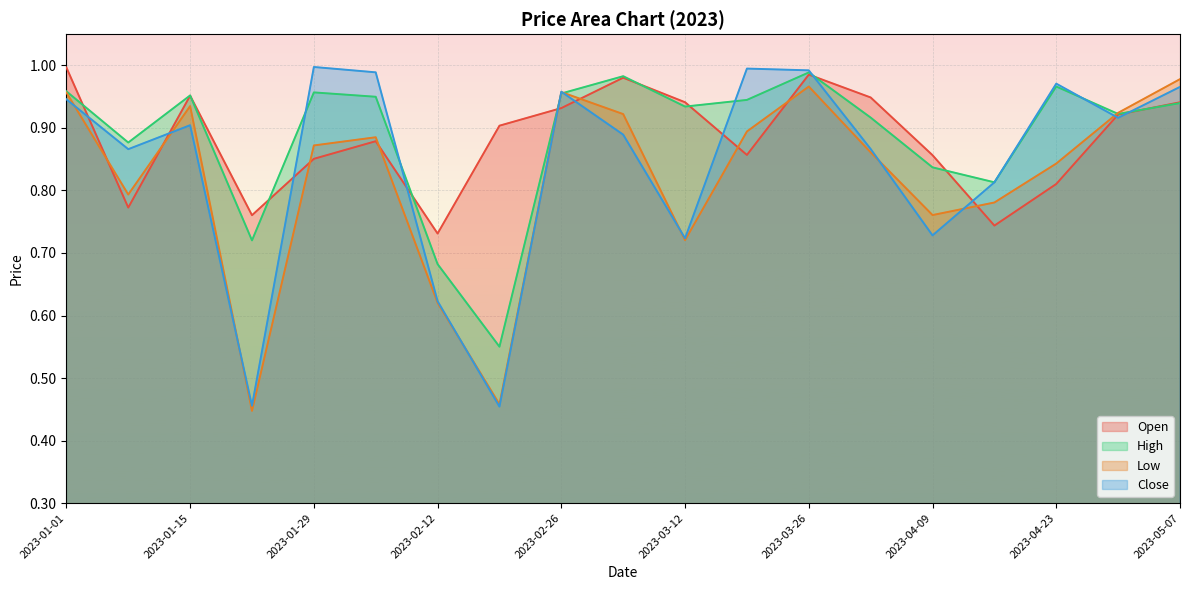

At which category does Low reach its first local peak?

2023-01-15